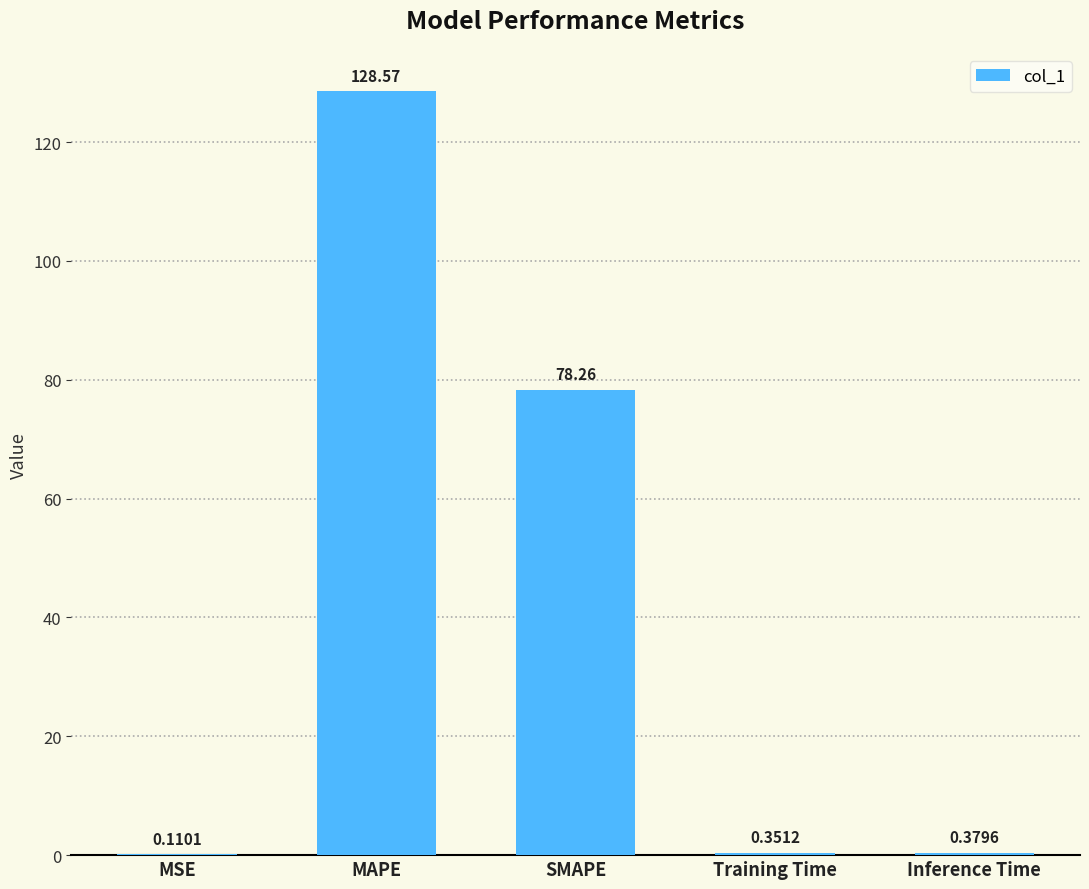

What is the sum of all values?

207.7